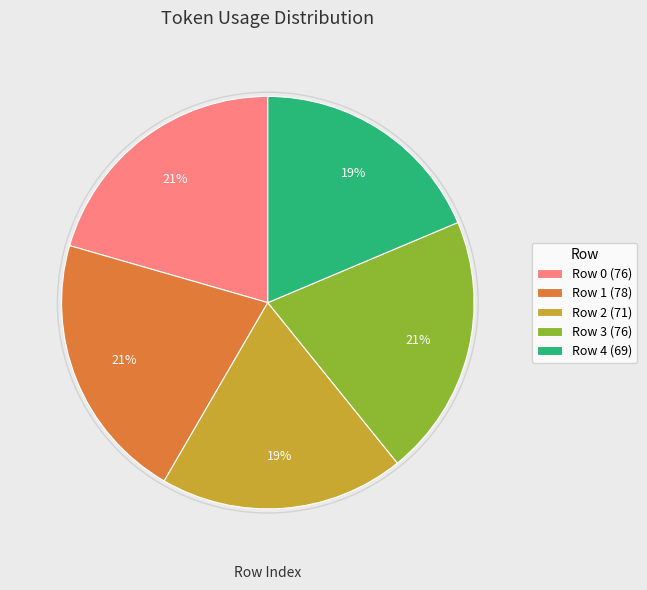

Between Row 4 (69) and Row 0 (76), which is larger?

Row 0 (76)